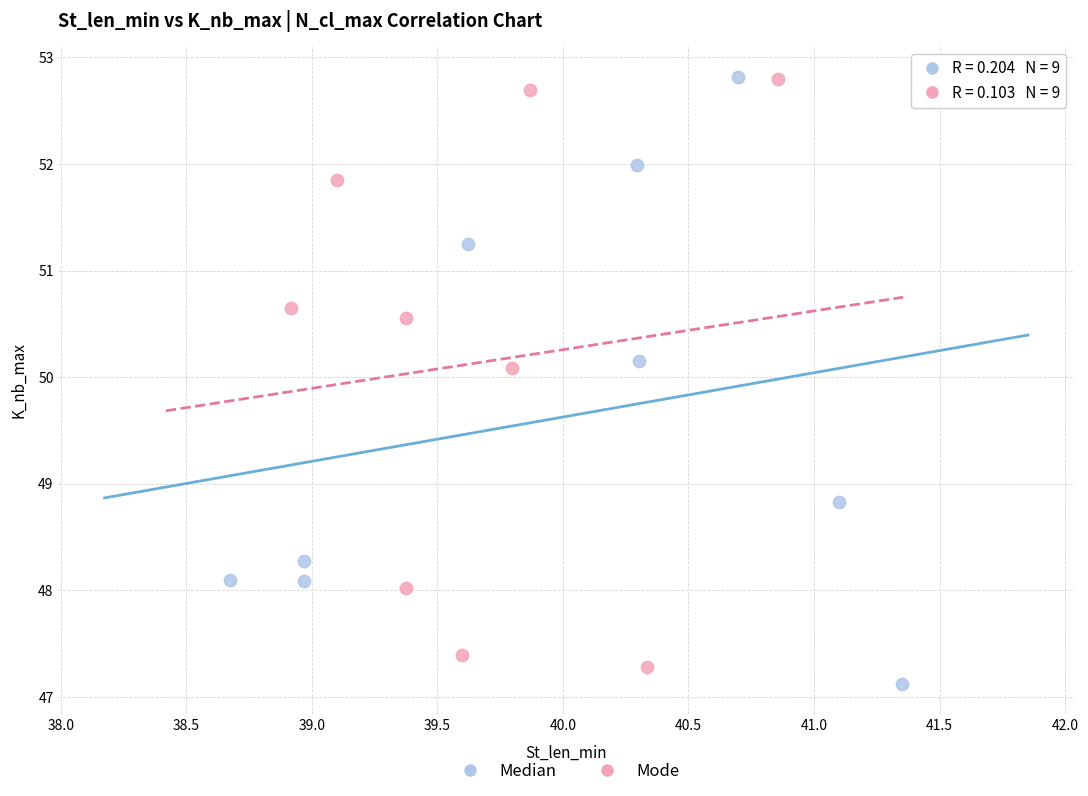

Which series has the largest Y range (max minus min)?

Median